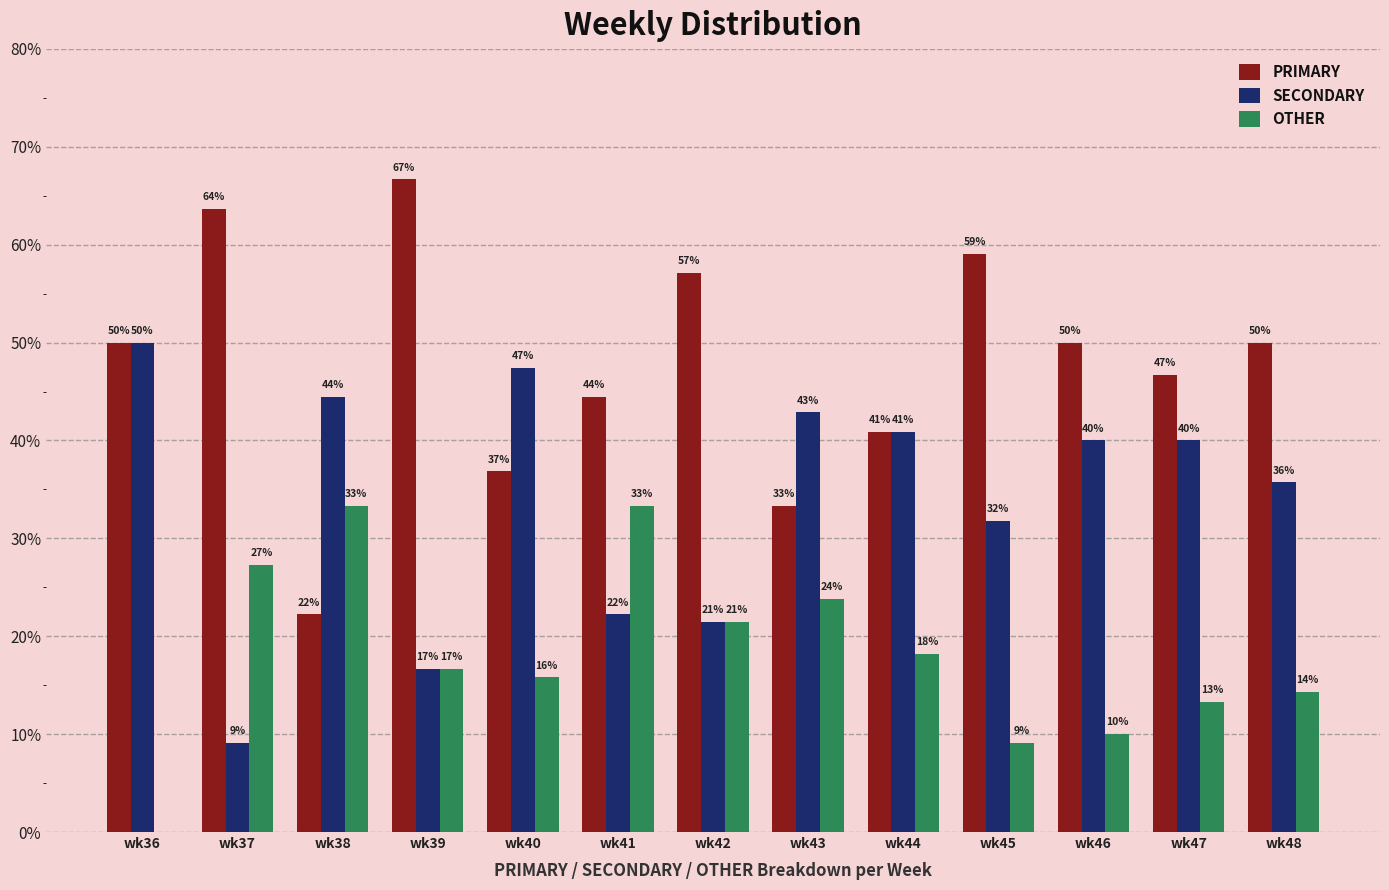

Are the bars horizontal?

No